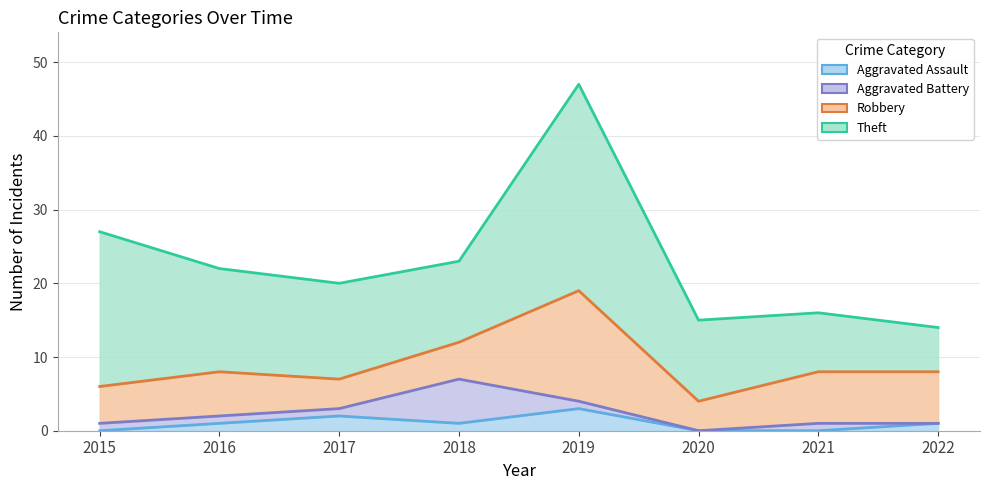

What is the spread (max minus min) of values at 2015?

21